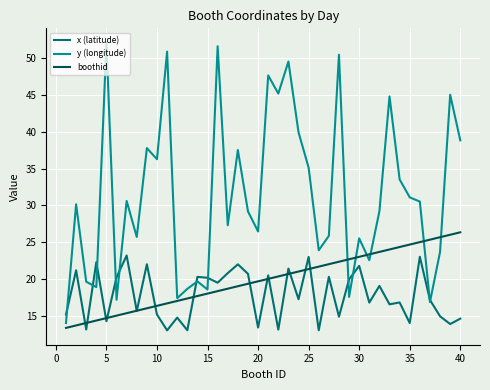

Rank the series by their maximum value, from lowest to highest.

x (latitude), boothid, y (longitude)